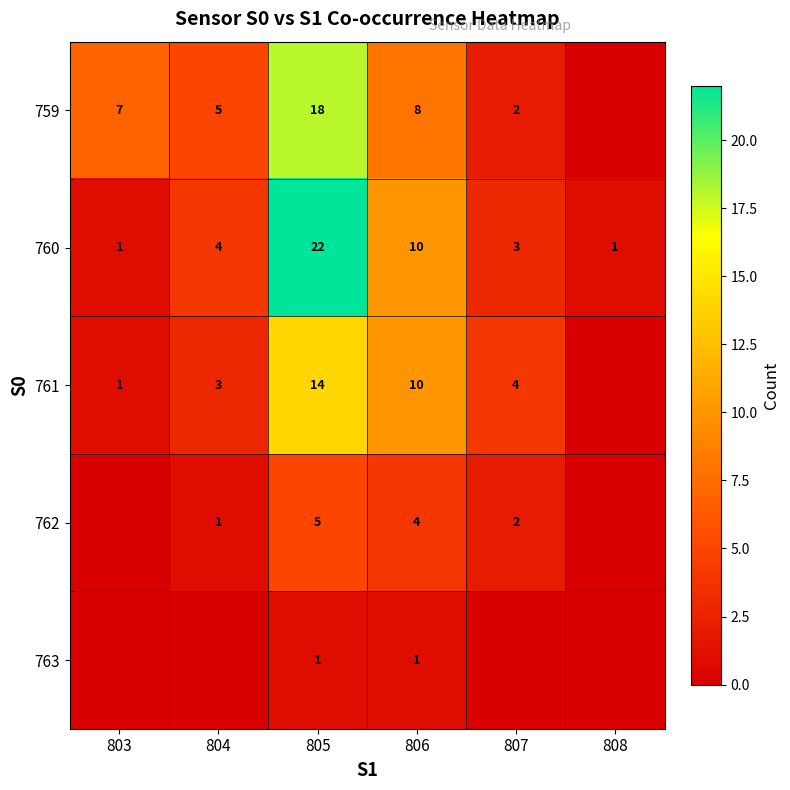

What is the average value of the 760 series?

7